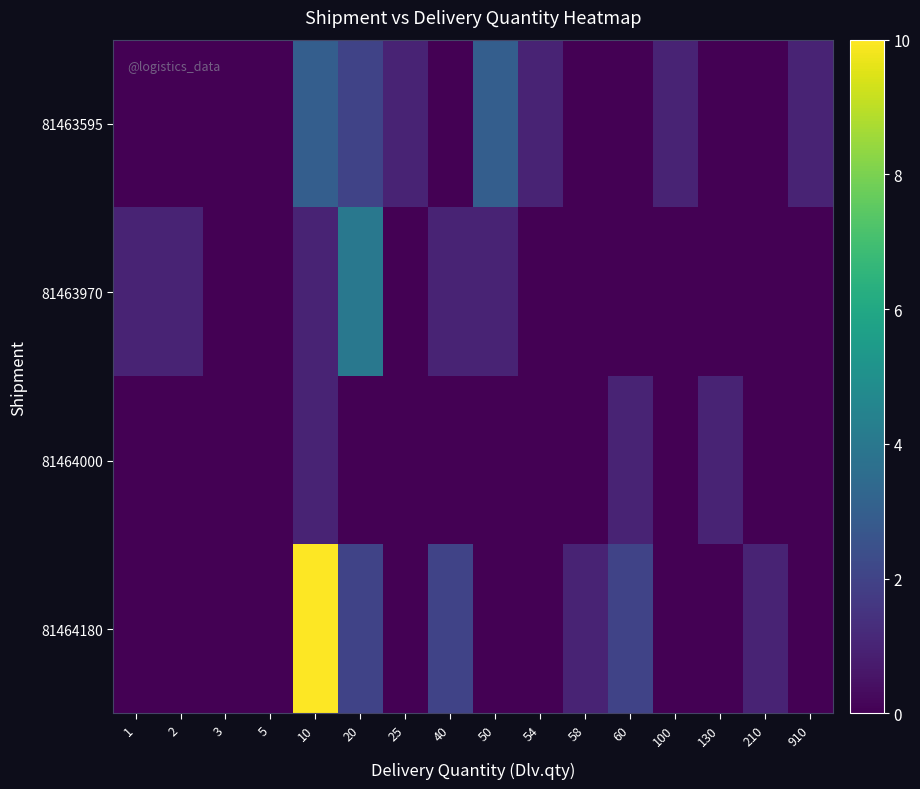

Count the number of categories in the chart.

16